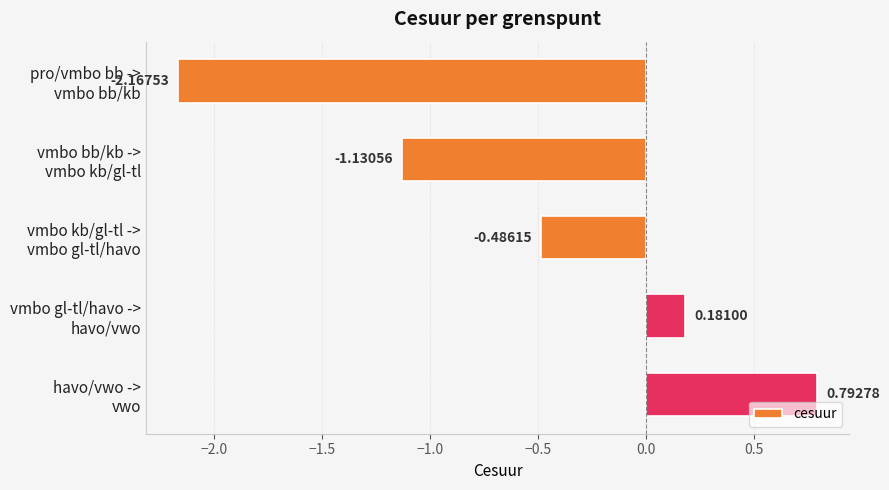

How many data points are less than 0?

3